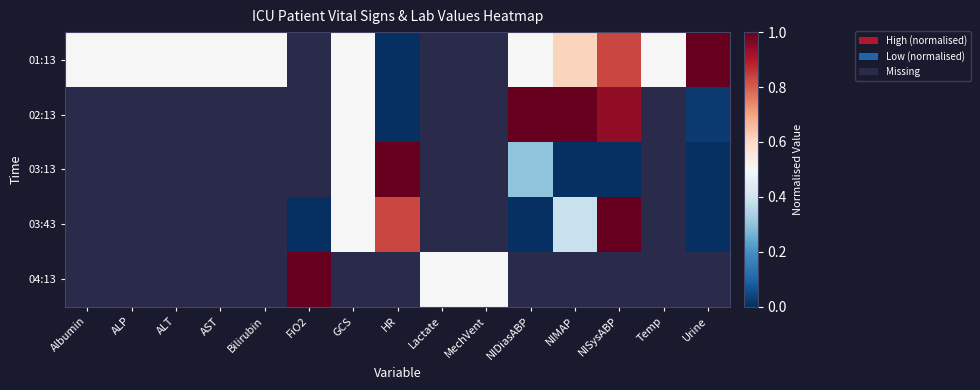

Which series has the largest range (max minus min)?

02:13